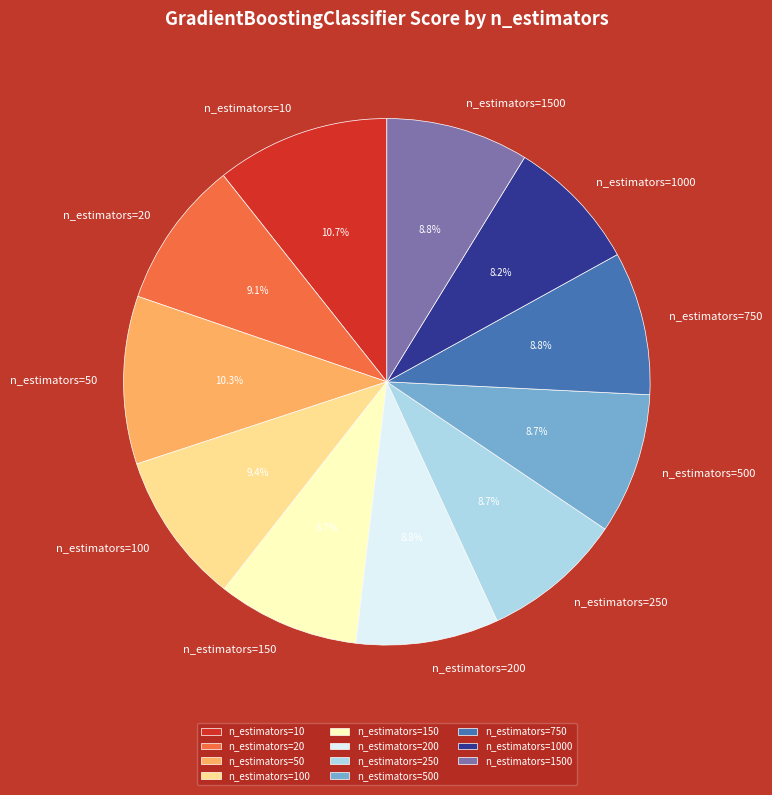

Count the number of slices in the pie.

11